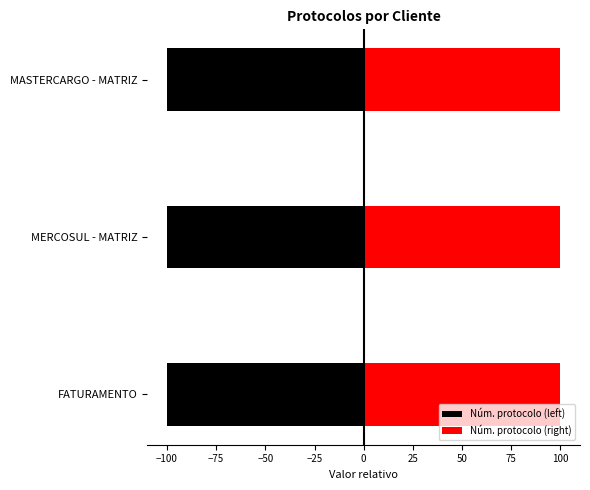

Are the bars horizontal?

Yes